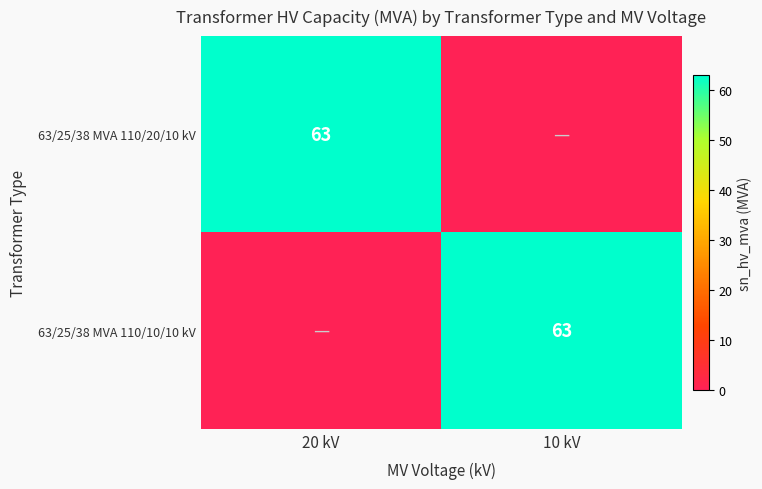

The value of 63/25/38 MVA 110/10/10 kV at 10 kV is 63. True or false?

True